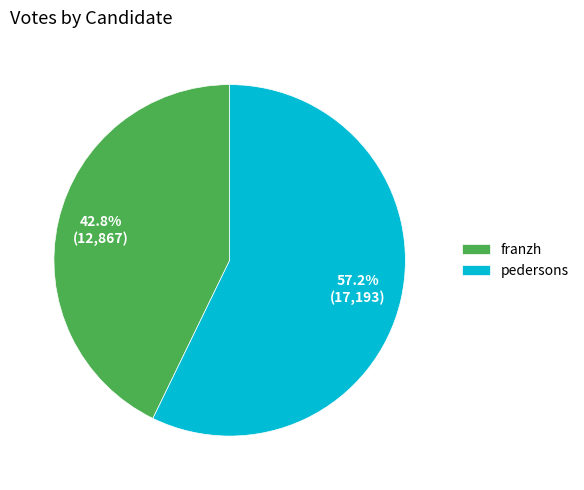

To the nearest percent, what is the average slice percentage?

50%